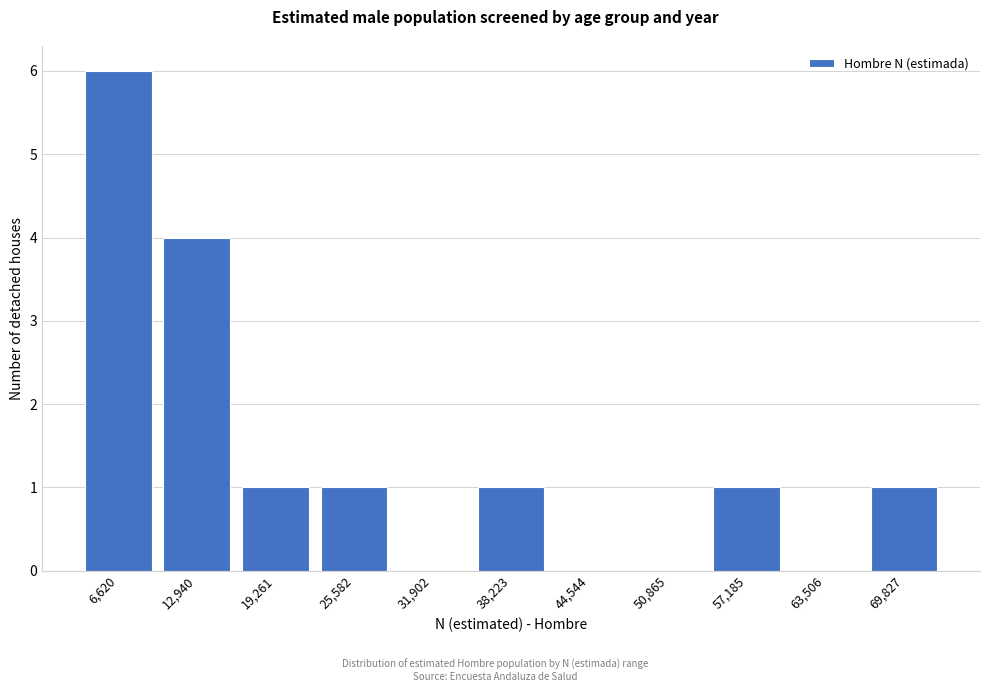

Reading right to left, transcribe all the data shown in this chart.

69,827=1	63,506=0	57,185=1	50,865=0	44,544=0	38,223=1	31,902=0	25,582=1	19,261=1	12,940=4	6,620=6